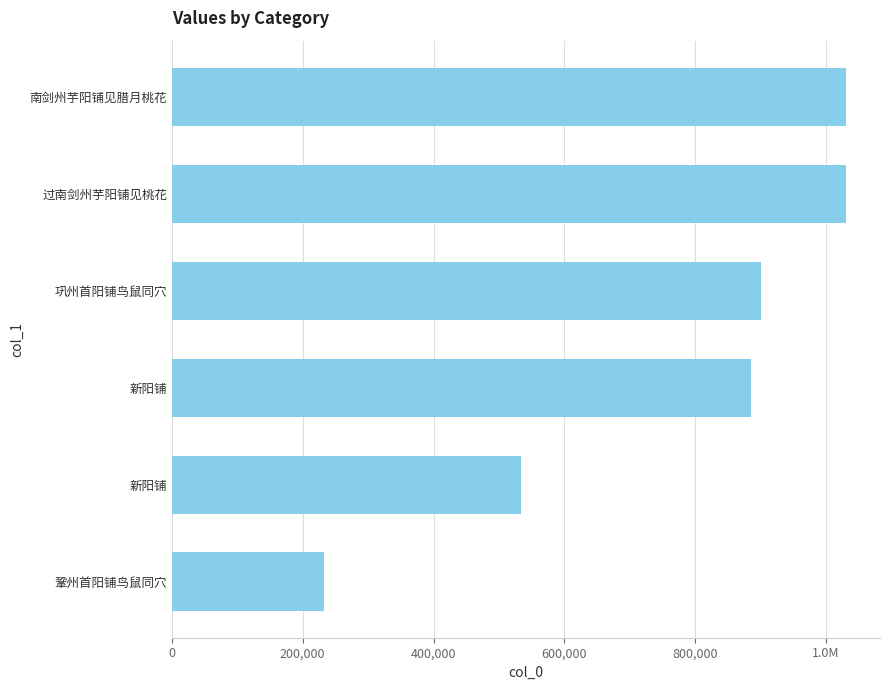

Are the bars horizontal?

Yes